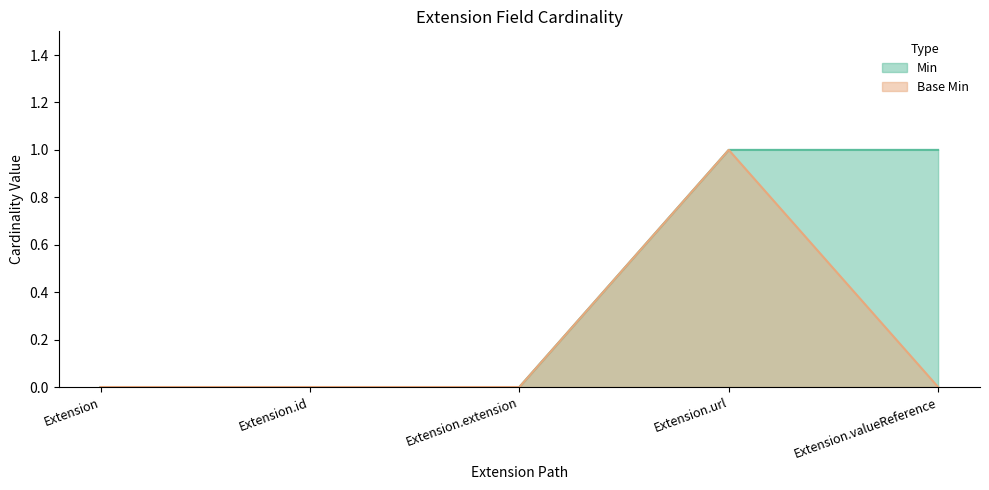

How many lines are shown in the chart?

2